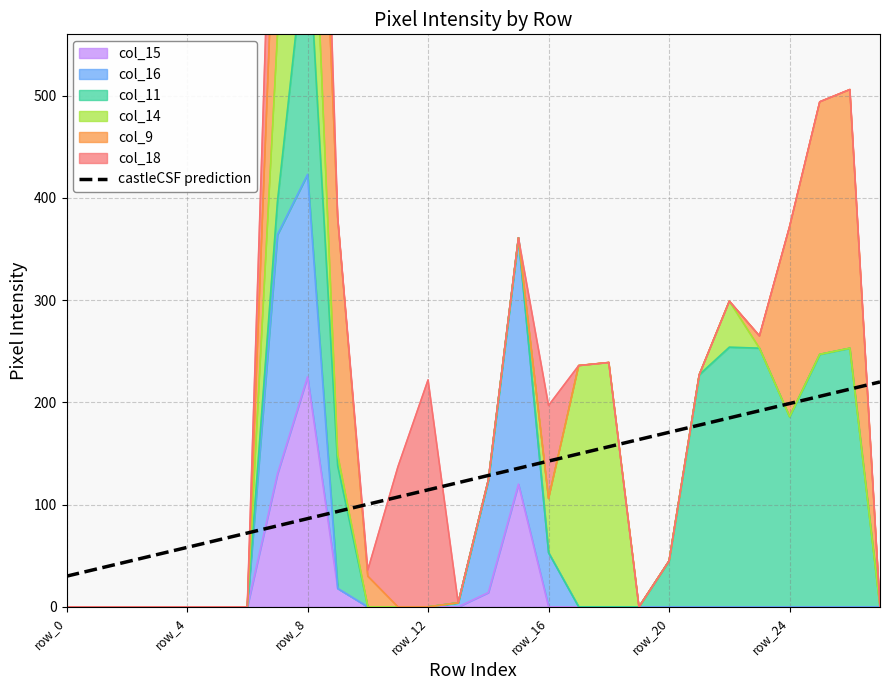

The chart shows a value of 68.7 at 16. True or false?

False